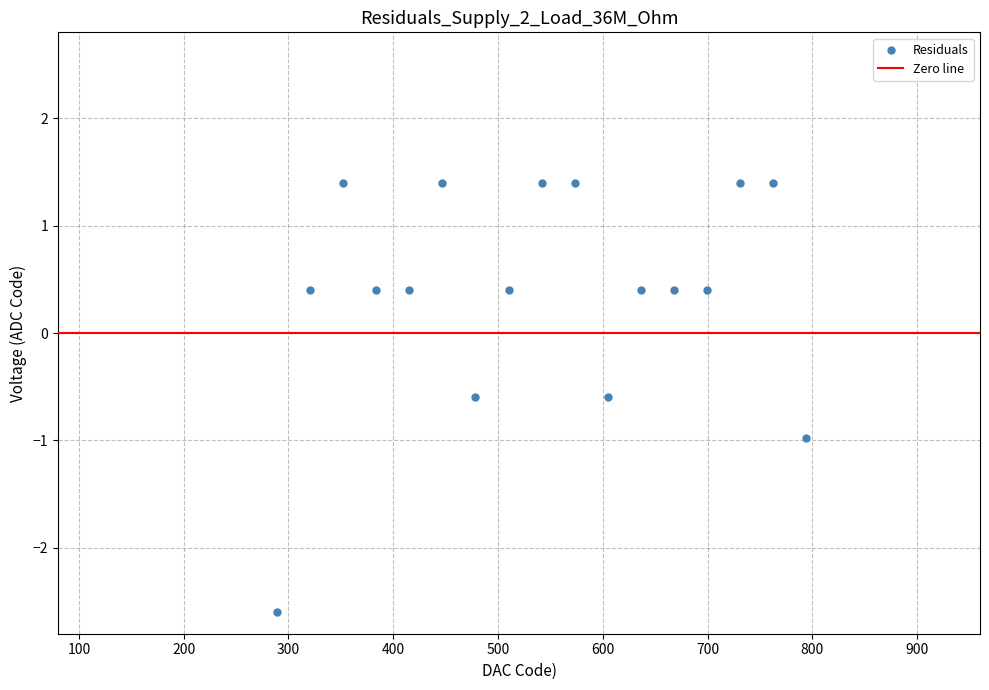

What is the range of X values (max minus min)?

504.6